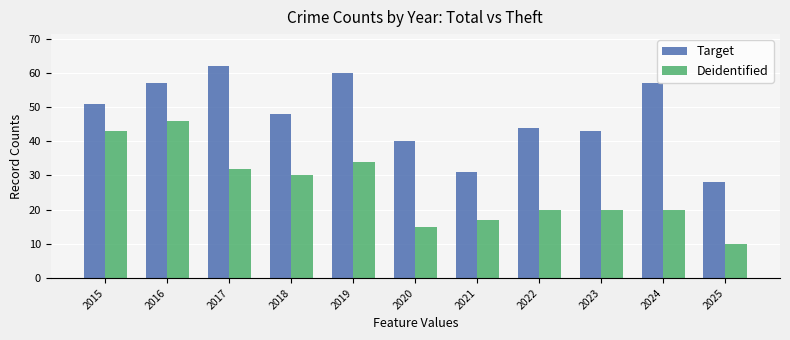

What is the sum of all Deidentified values?

287